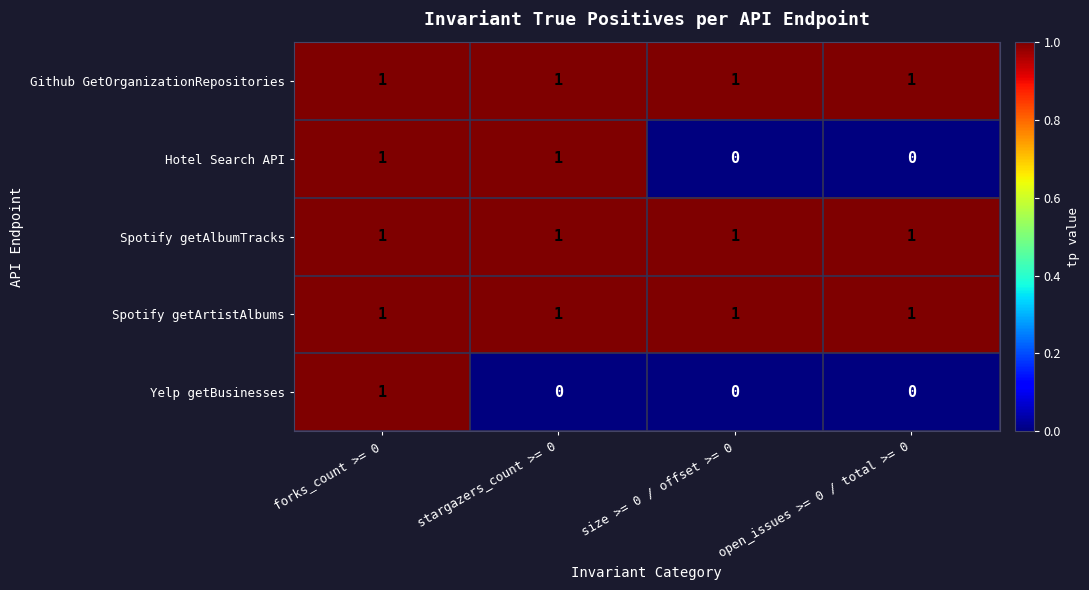

How many Hotel Search API values are between 0 and 1?

4